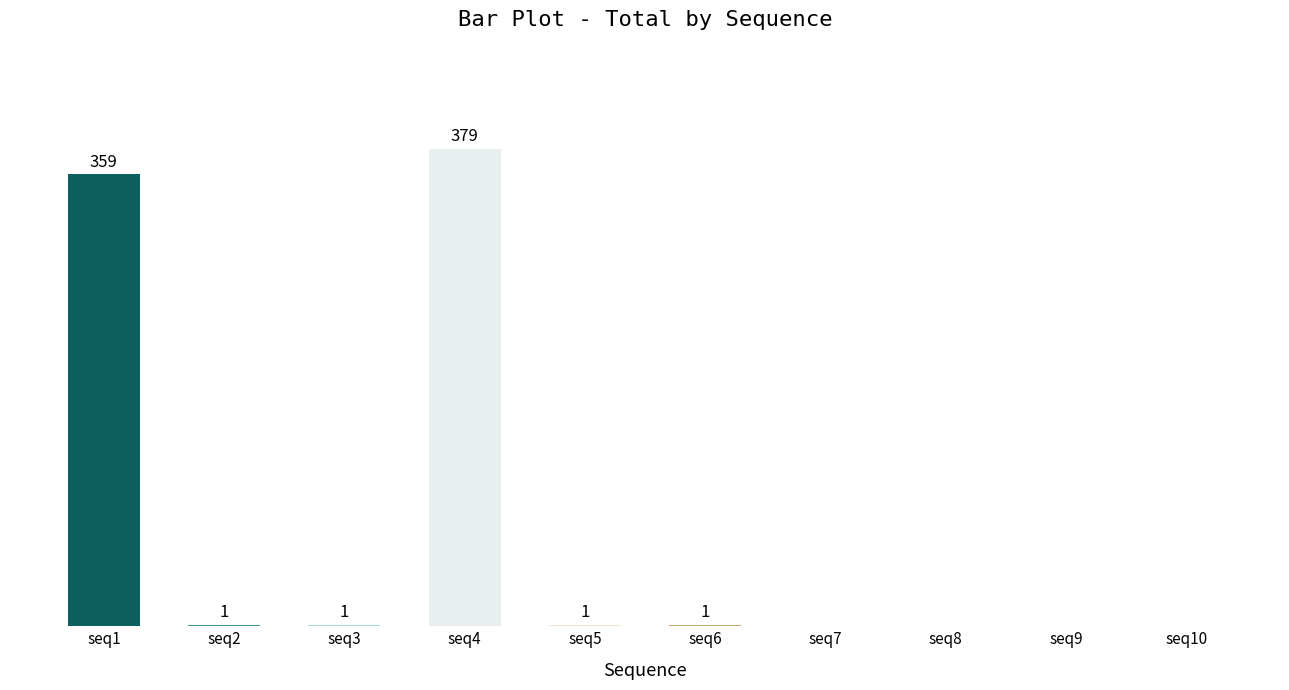

Which label corresponds to the largest value in the chart?

seq4